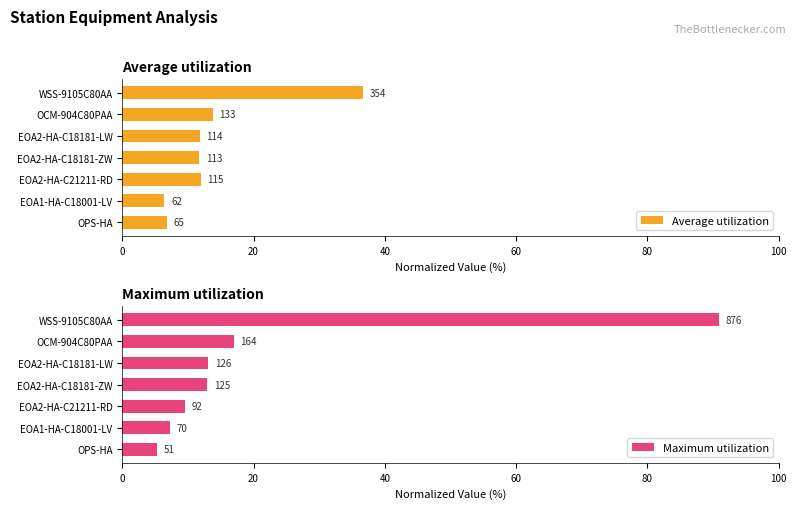

What is the smallest value displayed?

5.3